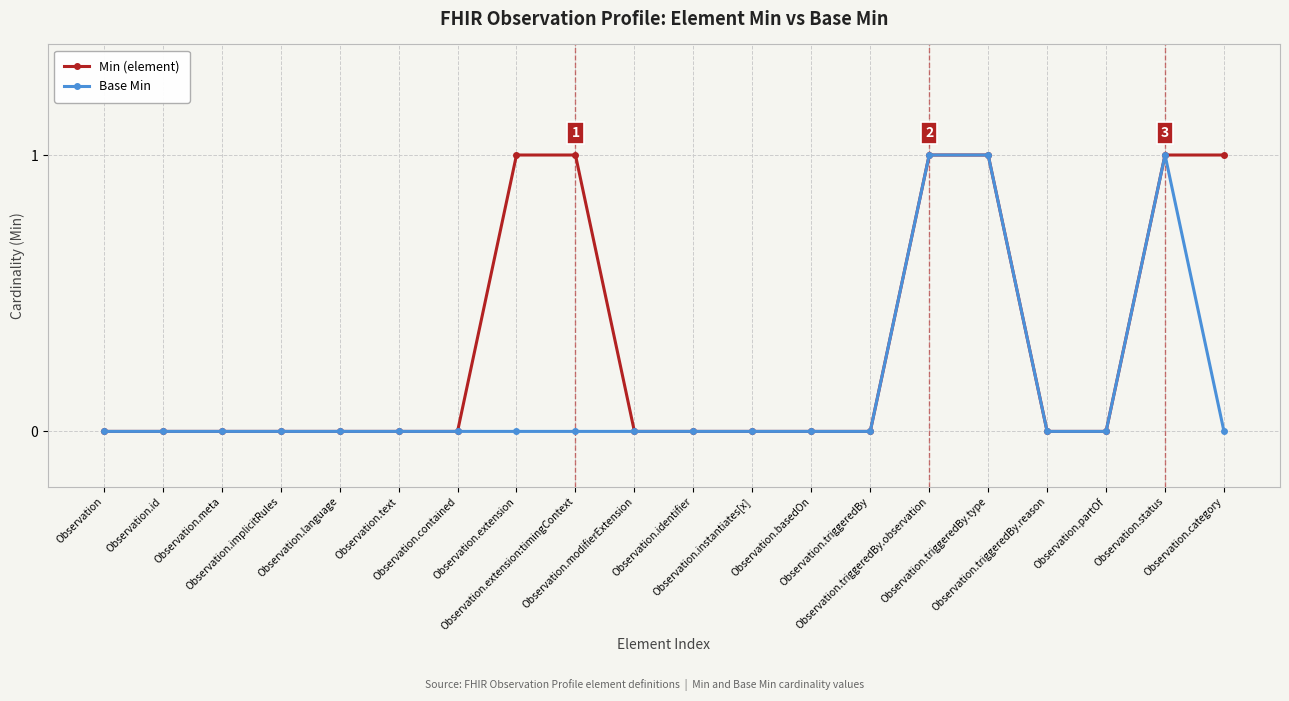

Which series has the largest total across all categories?

Min (element)